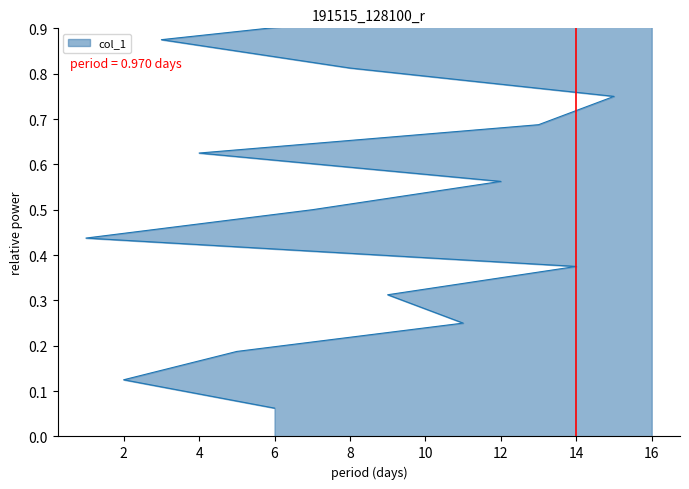

What is the change in value from 5 to 10?

+0.8